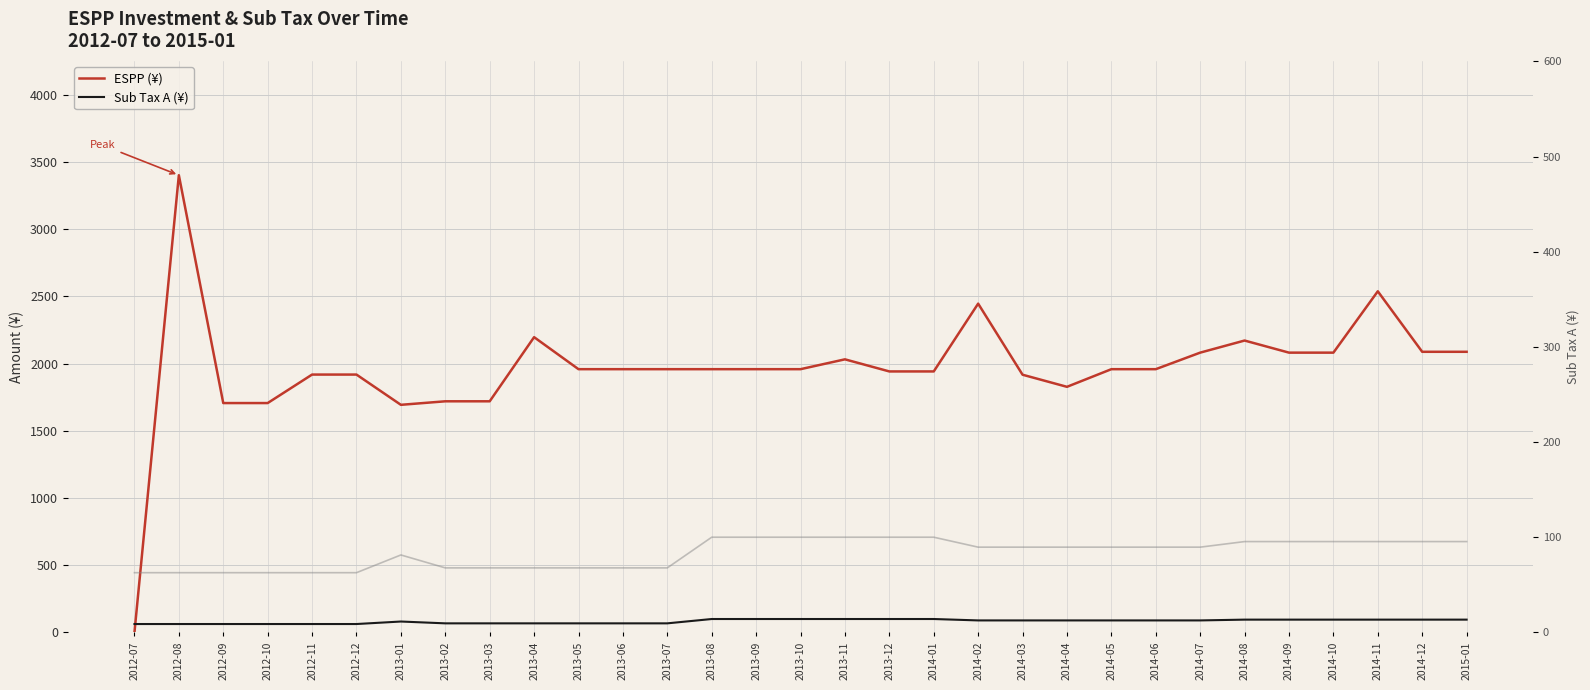

Which label corresponds to the smallest value in the chart?

2012-07